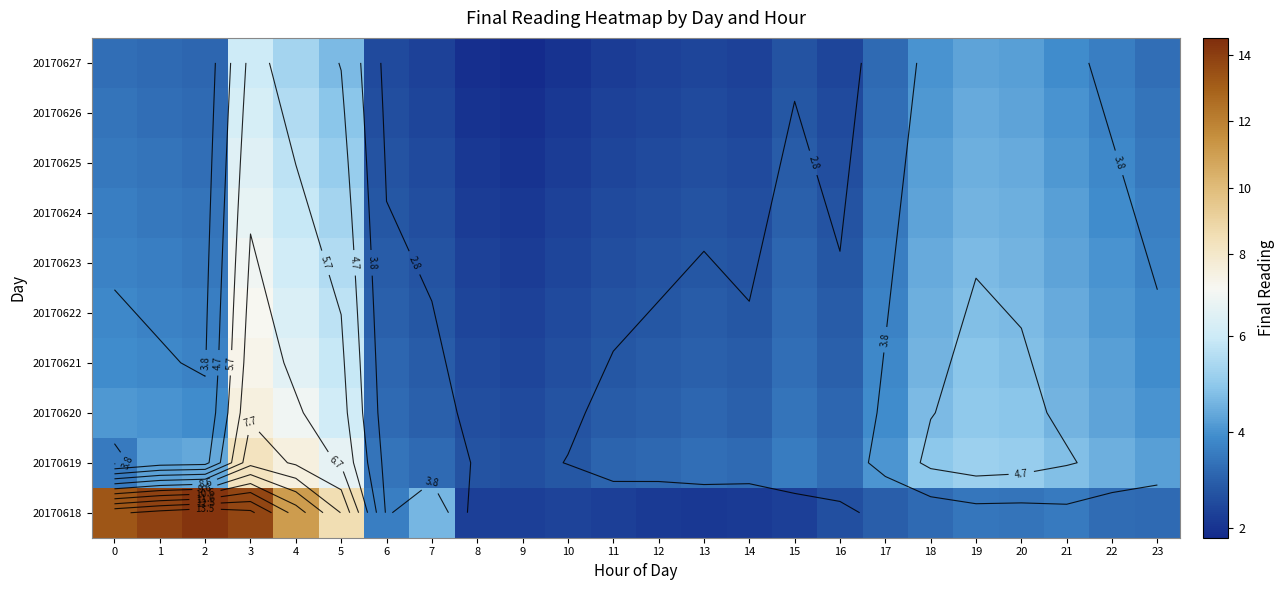

What is the total value across all series at 19?

45.8